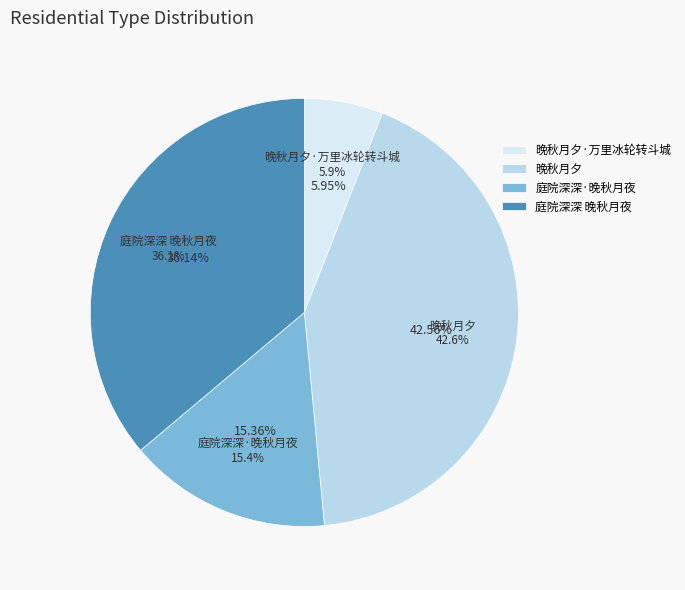

Does any single category account for the majority?

No